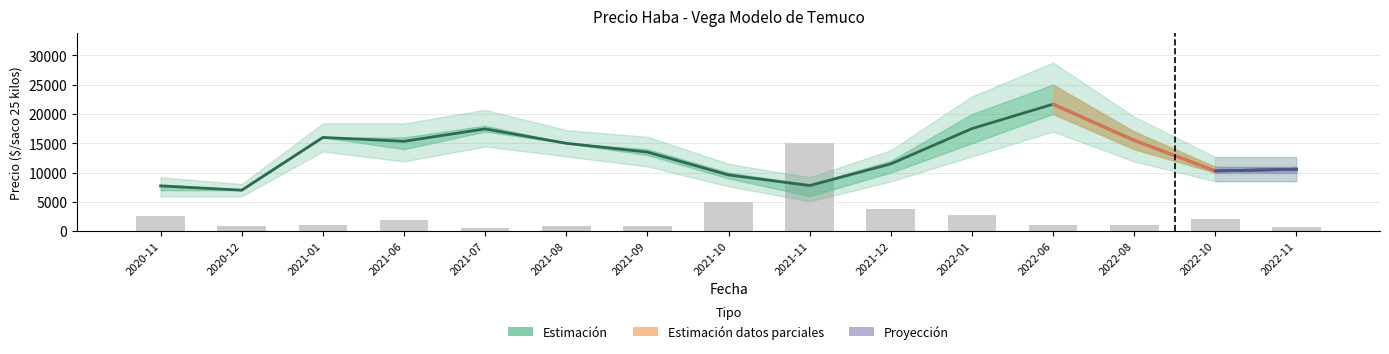

Reading left to right, list all the values displayed in this chart.

Precio promedio ponderado: 7731	7000	16000	15333	17455	15000	13500	9600	7789	11486	17500	21667	15500	10286	10571
Precio maximo: 8000	7000	16000	16000	18000	15000	14000	10000	8000	12000	20000	25000	17000	11000	11000
Precio minimo: 7000	7000	16000	14000	17000	15000	13000	9000	6000	10000	15000	20000	14000	10000	10000